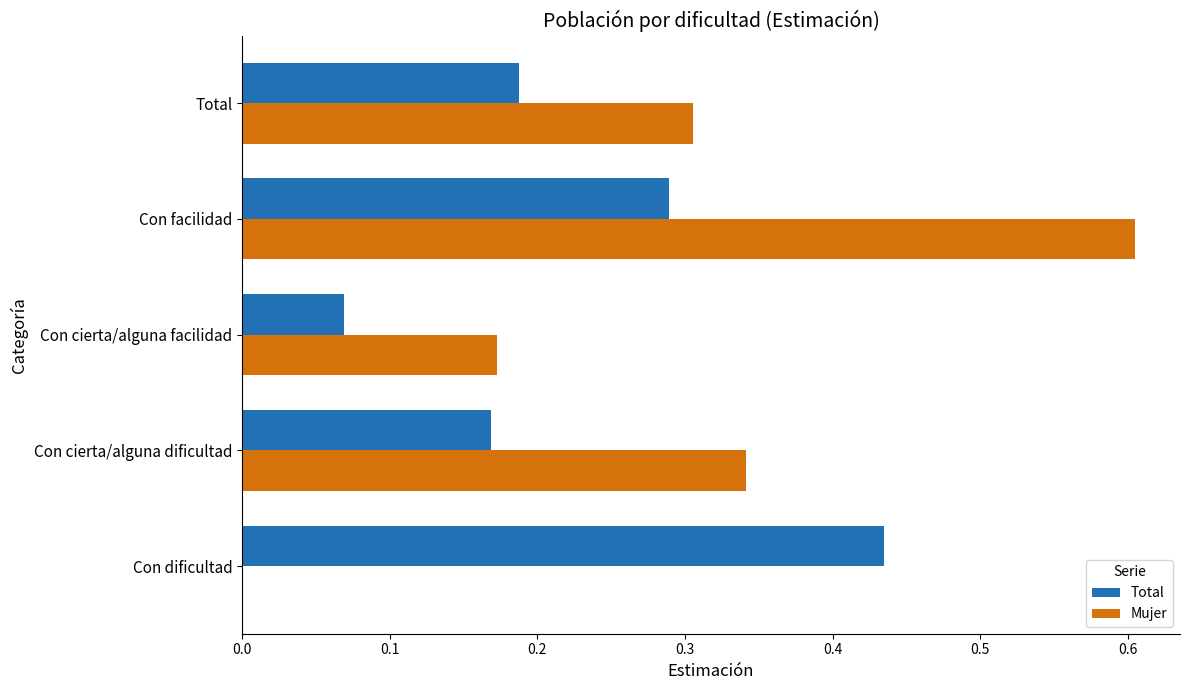

Which series has the largest total across all categories?

Mujer